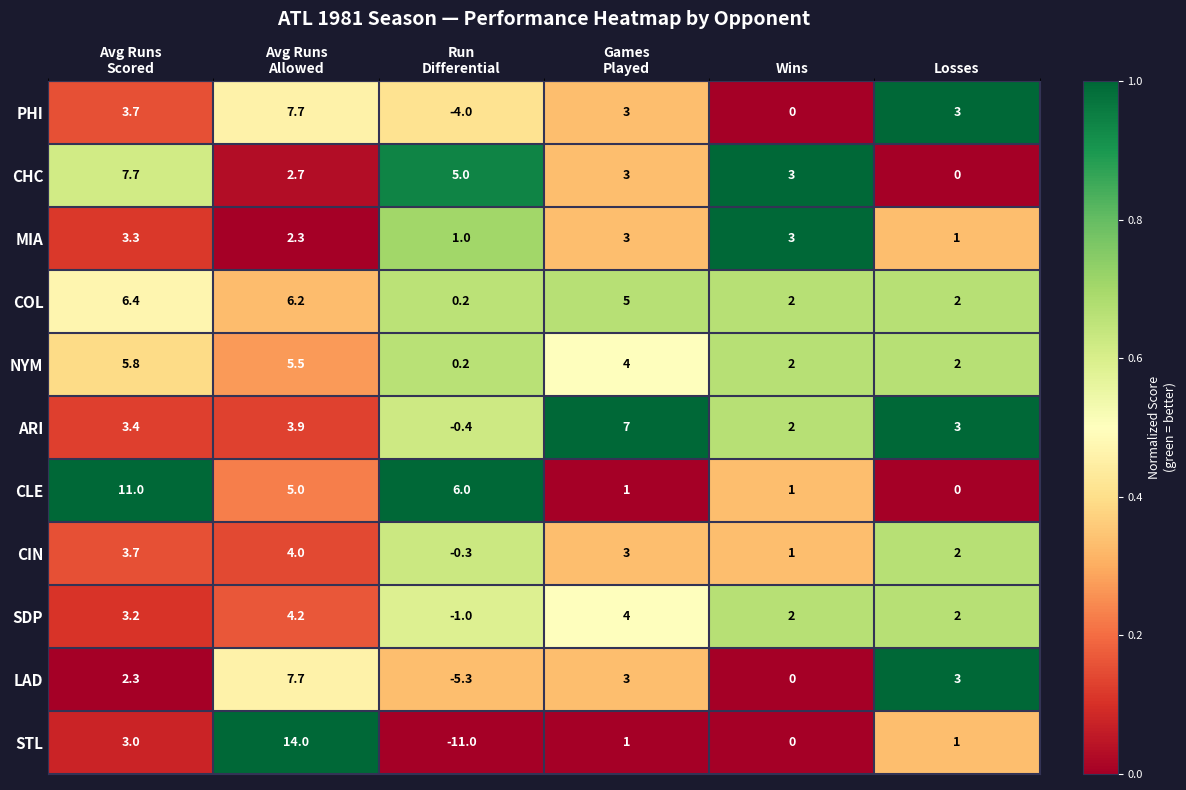

Which series has the largest total across all categories?

CLE